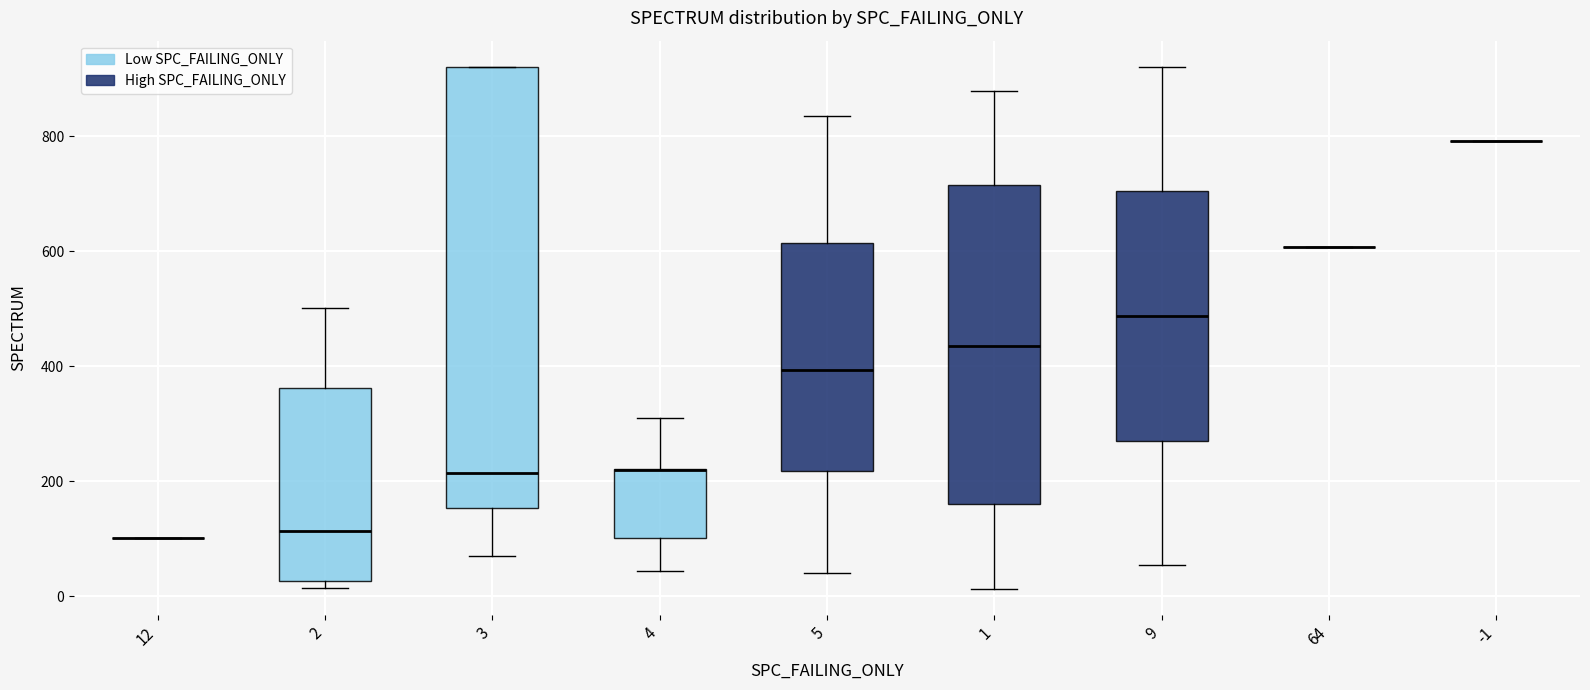

Where does the lower whisker of the box at x = 5 end on the y-axis? The values are not printed on the chart, so give them approximately, as read against the axis.

40